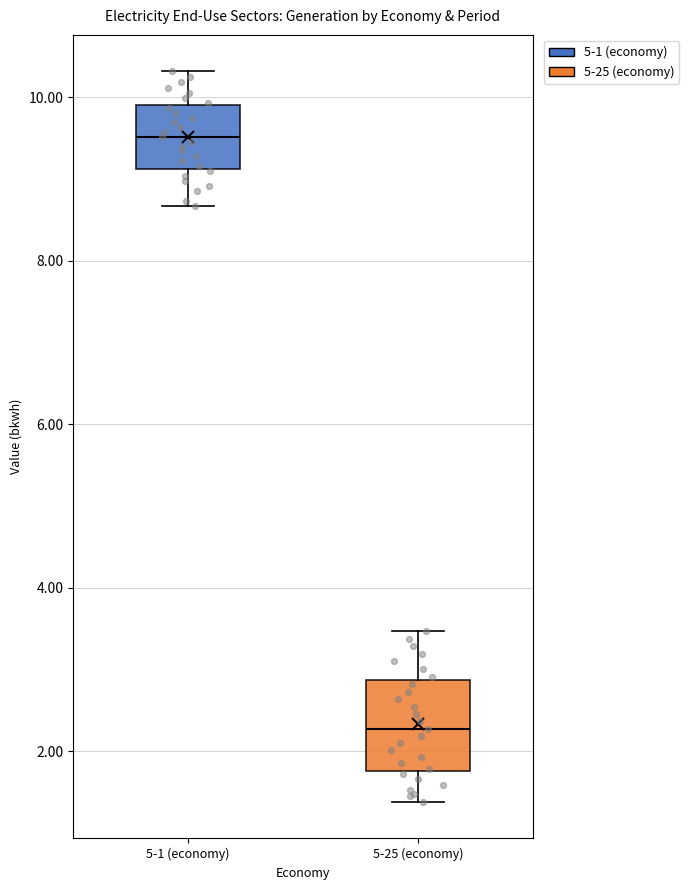

Which box's median line is the lowest?

5-25 (economy)